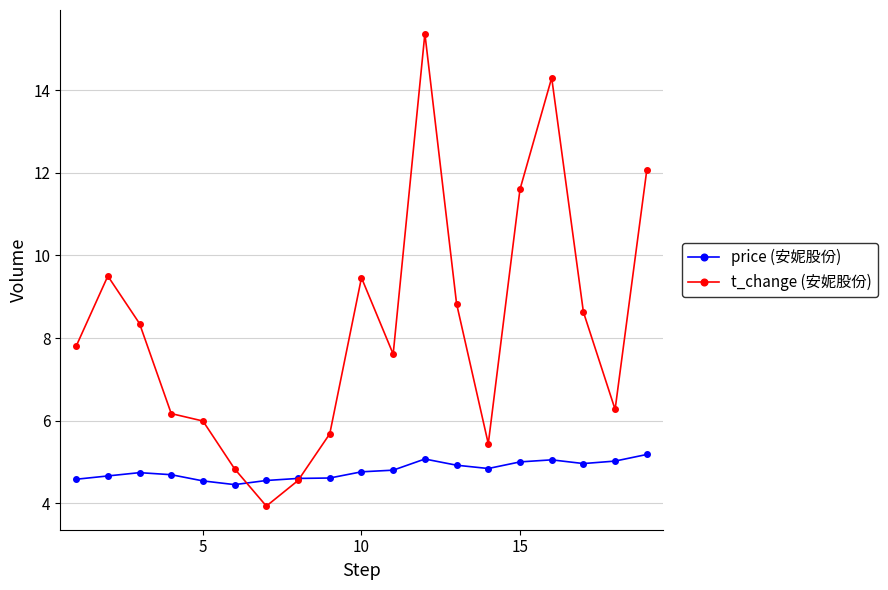

What is the highest value of the t_change (安妮股份) series?

15.4